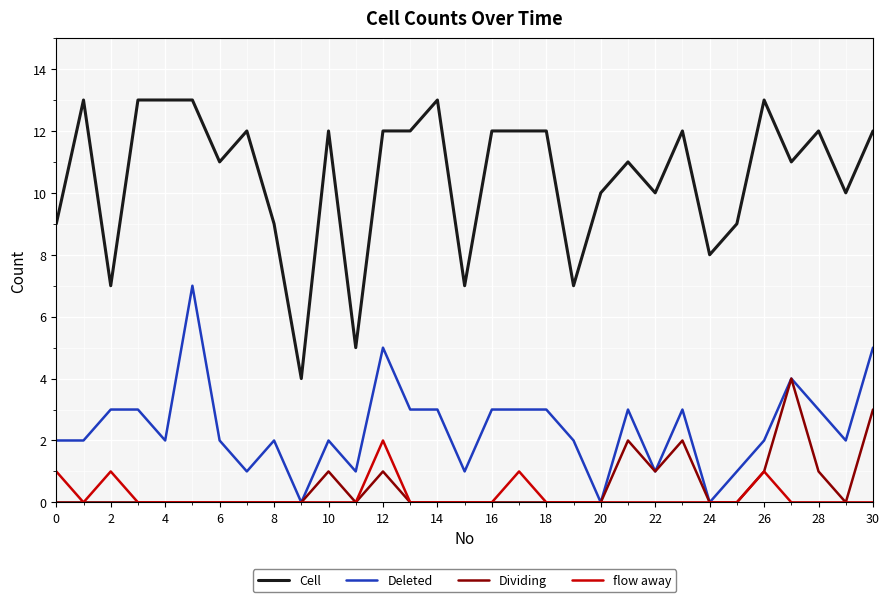

What is the highest value of the Deleted series?

7